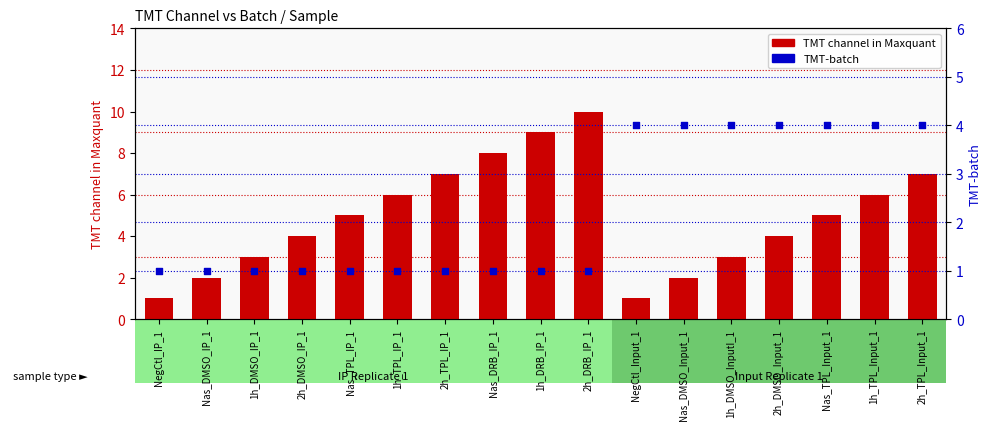

Which series reaches the minimum Y coordinate?

TMT channel in Maxquant